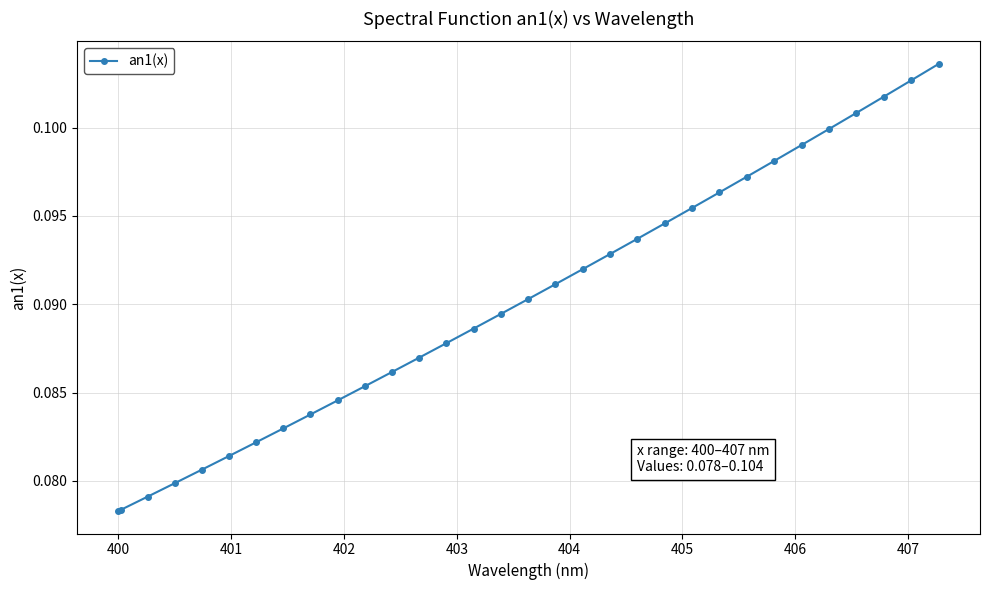

What is the sum of all values?

2.9